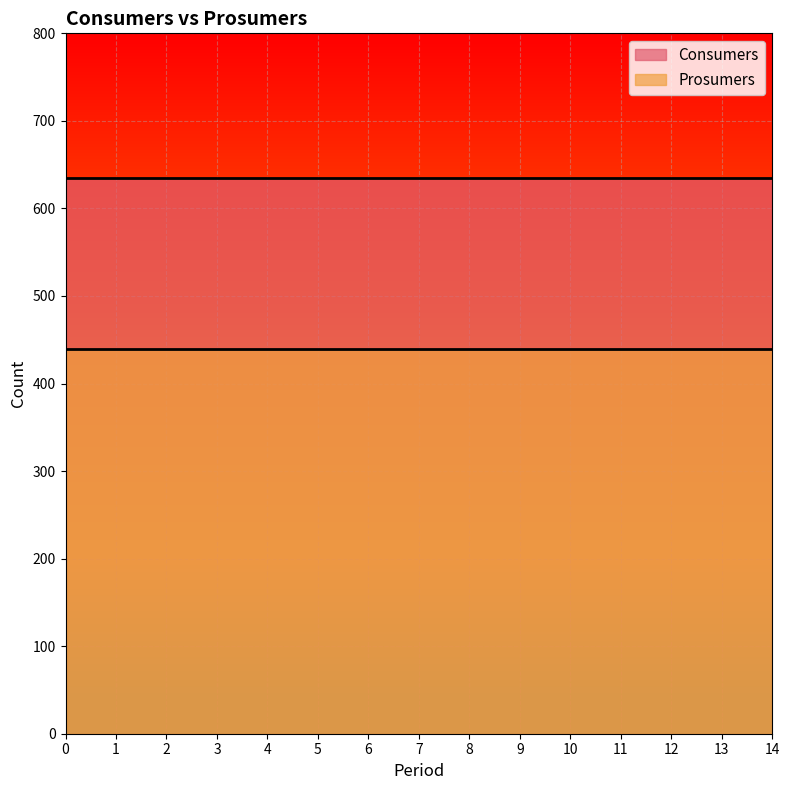

What is the value of the Prosumers point at the 9th from the left?

440